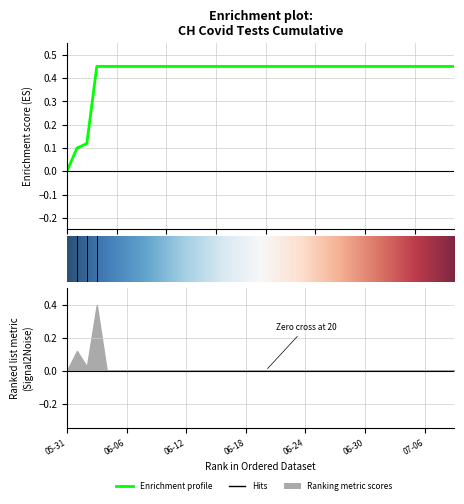

List the labels in order of value, smallest first.

2020-05-31, 2020-06-01, 2020-06-02, 2020-06-03, 2020-06-04, 2020-06-05, 2020-06-06, 2020-06-07, 2020-06-08, 2020-06-09, 2020-06-10, 2020-06-11, 2020-06-12, 2020-06-13, 2020-06-14, 2020-06-15, 2020-06-16, 2020-06-17, 2020-06-18, 2020-06-19, 2020-06-20, 2020-06-21, 2020-06-22, 2020-06-23, 2020-06-24, 2020-06-25, 2020-06-26, 2020-06-27, 2020-06-28, 2020-06-29, 2020-06-30, 2020-07-01, 2020-07-02, 2020-07-03, 2020-07-04, 2020-07-05, 2020-07-06, 2020-07-07, 2020-07-08, 2020-07-09